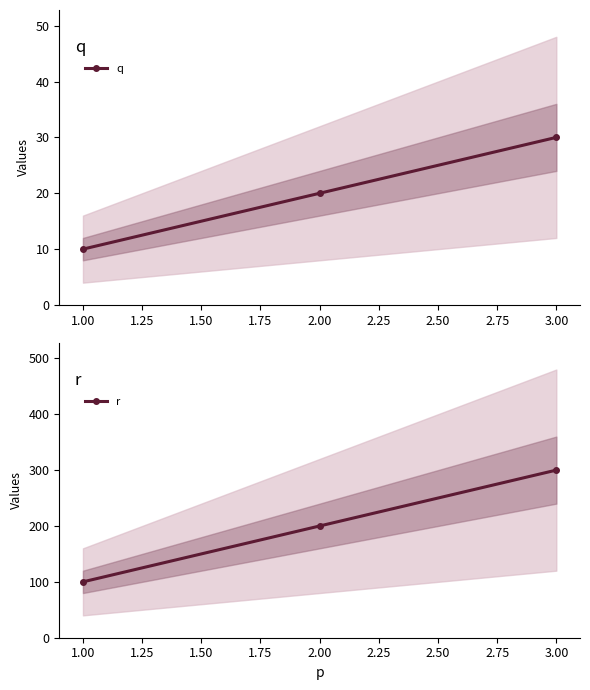

What are all the series names shown in the legend?

q, r